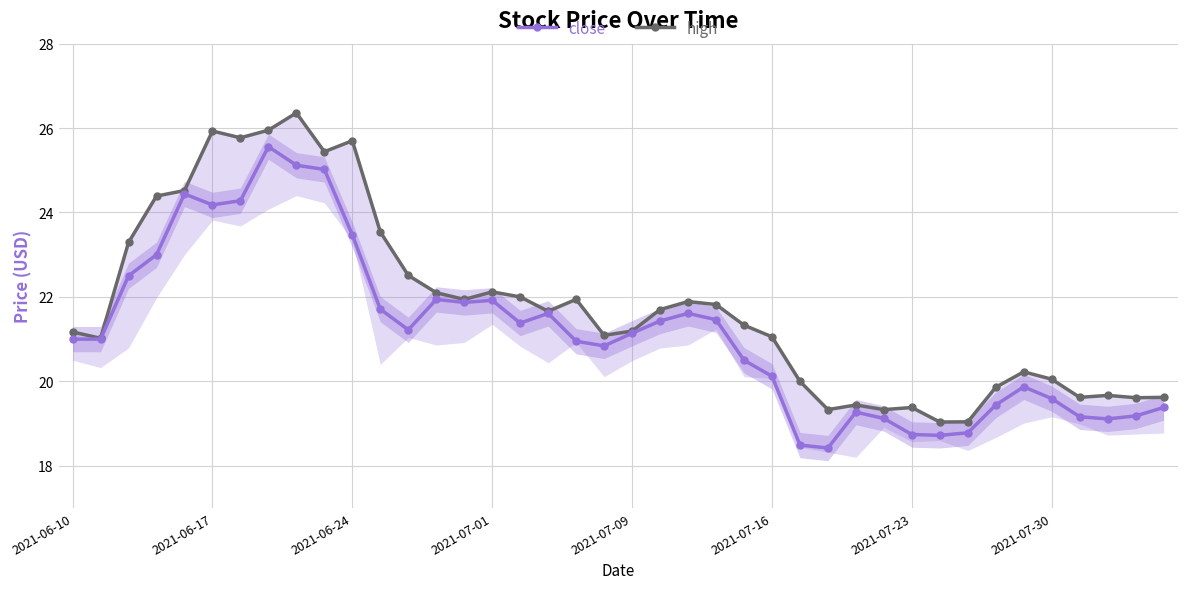

The high series shows 19.3 at 27. True or false?

True